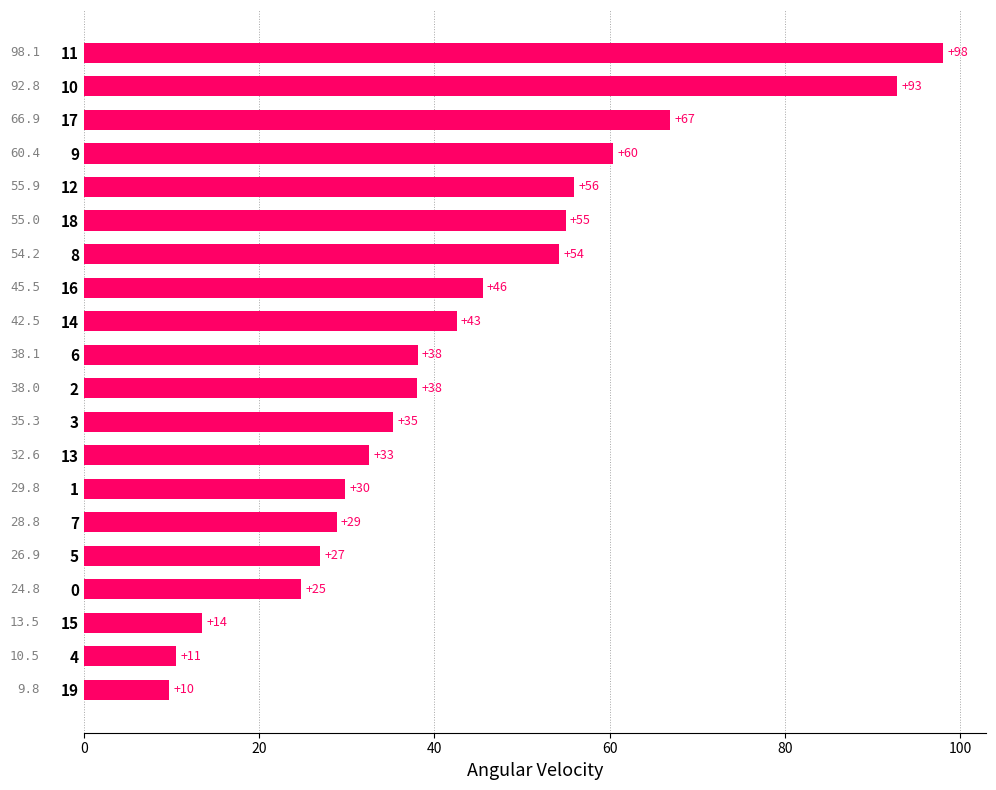

Approximately how many times larger is the value at 7 compared to 19?

3.0